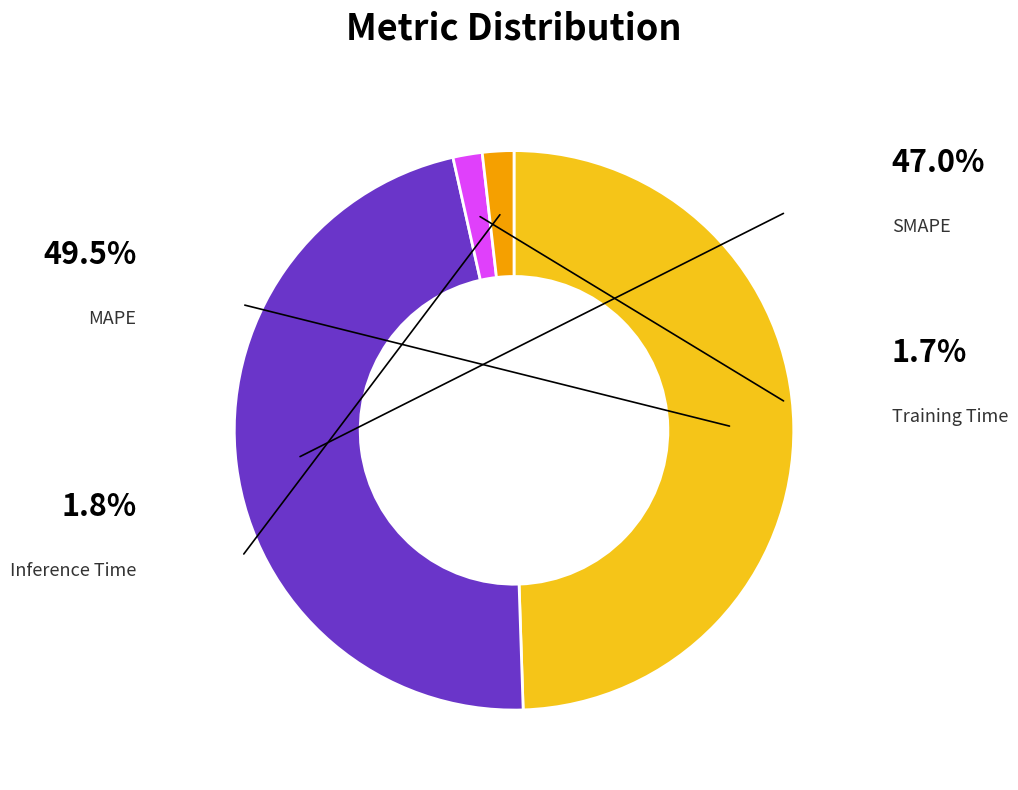

Does any single category account for the majority?

No